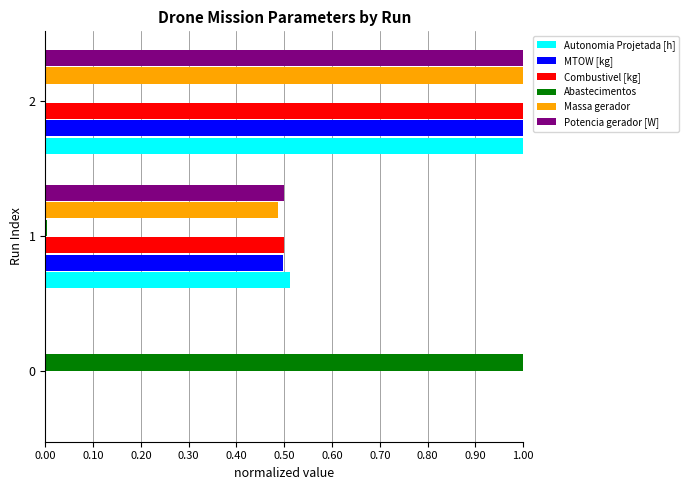

Which series changed the most between 0 and 1?

Abastecimentos